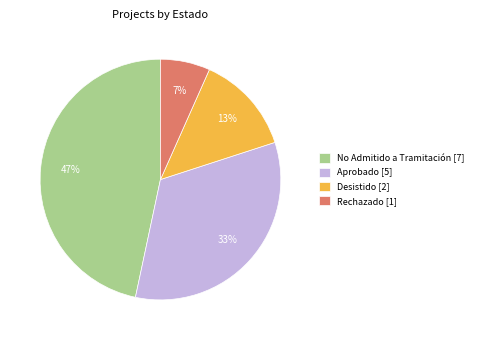

Which has a higher value, Desistido [2] or Rechazado [1]?

Desistido [2]